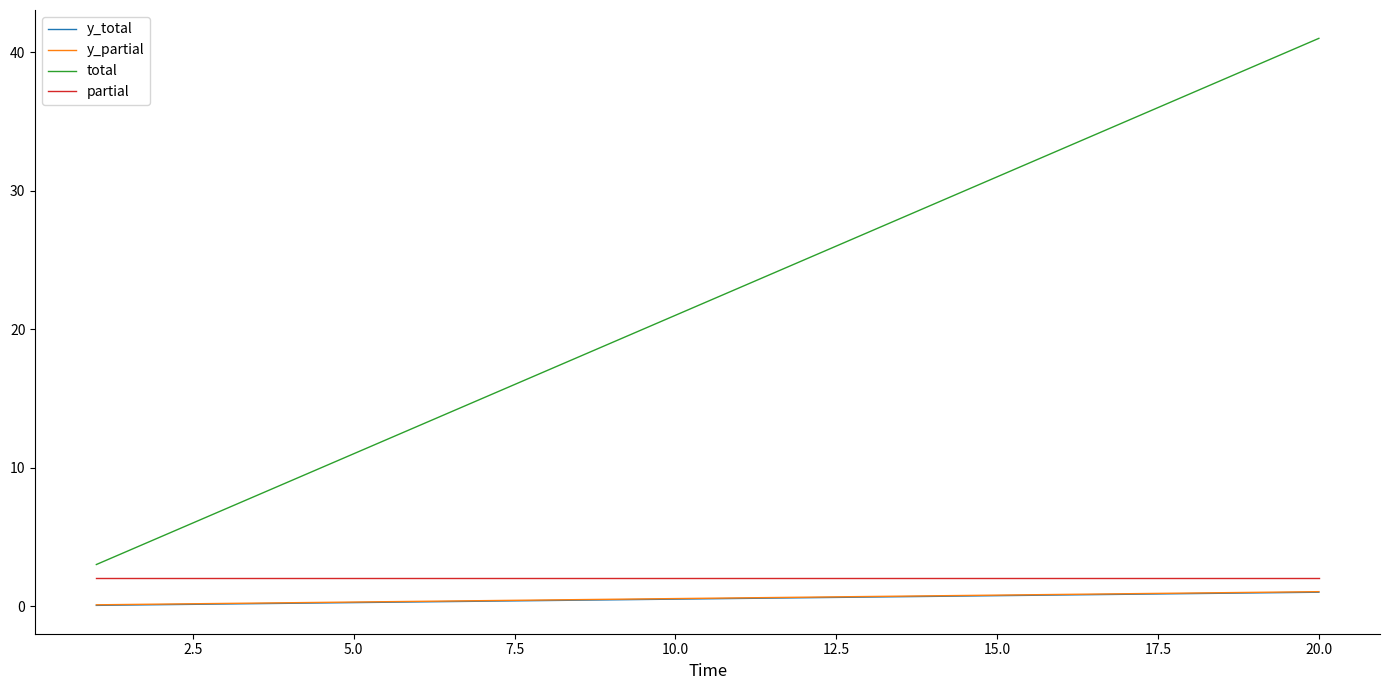

True or false: partial and total cross at least once.

False